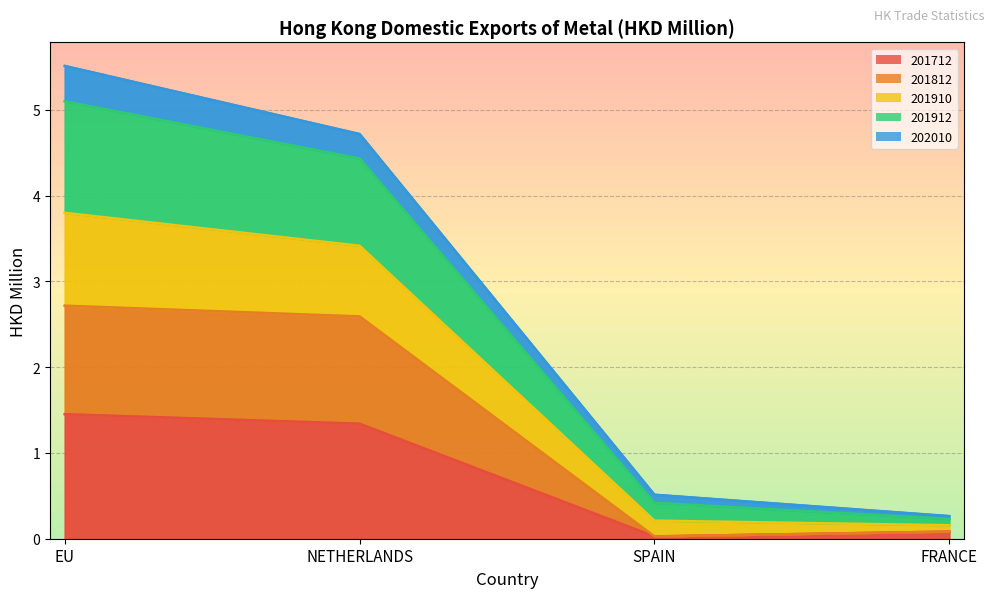

What position from the left is FRANCE?

4